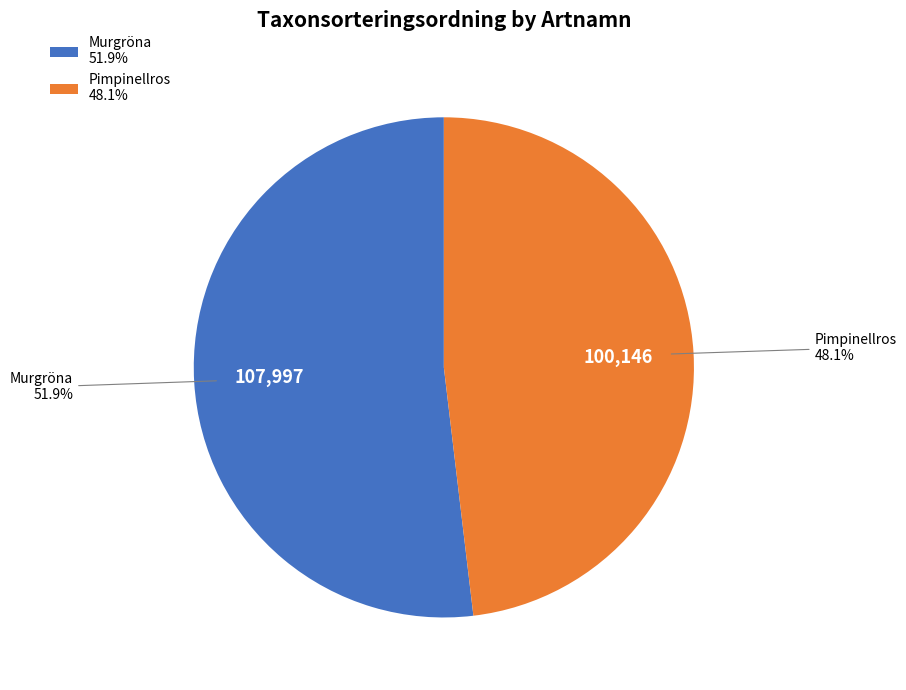

To the nearest percent, what is the combined percentage of Pimpinellros and Murgröna?

100%